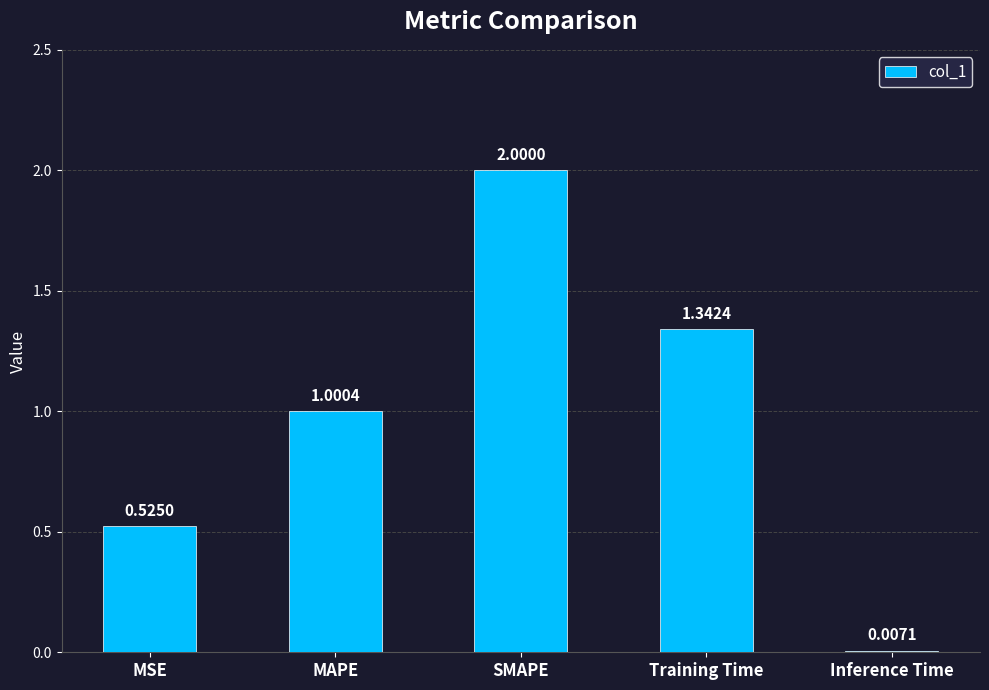

The chart shows a value of 1.0 at MAPE. True or false?

True